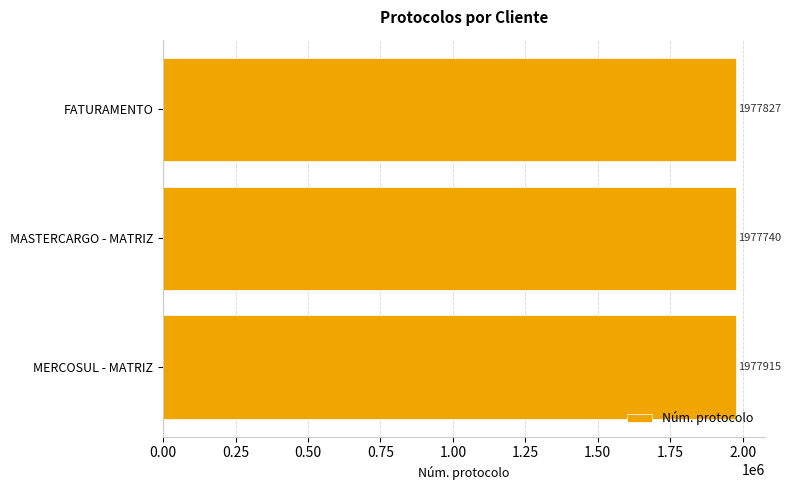

How many data points does each series have?

3